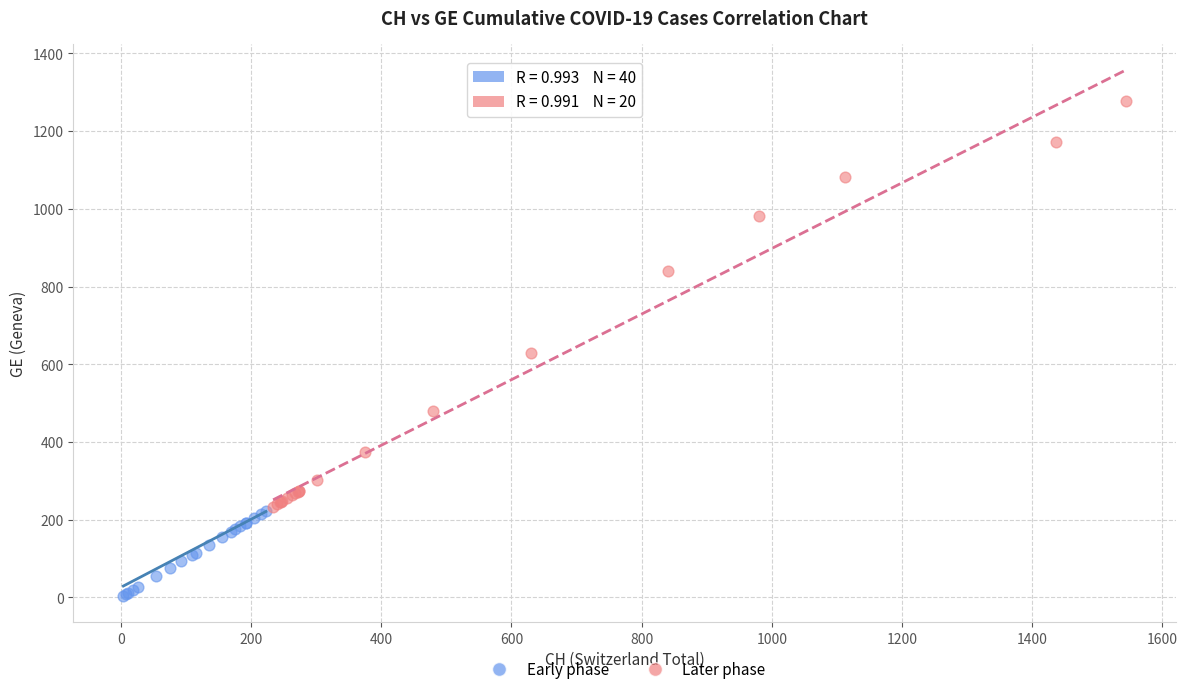

Which series reaches the maximum Y coordinate?

Later phase